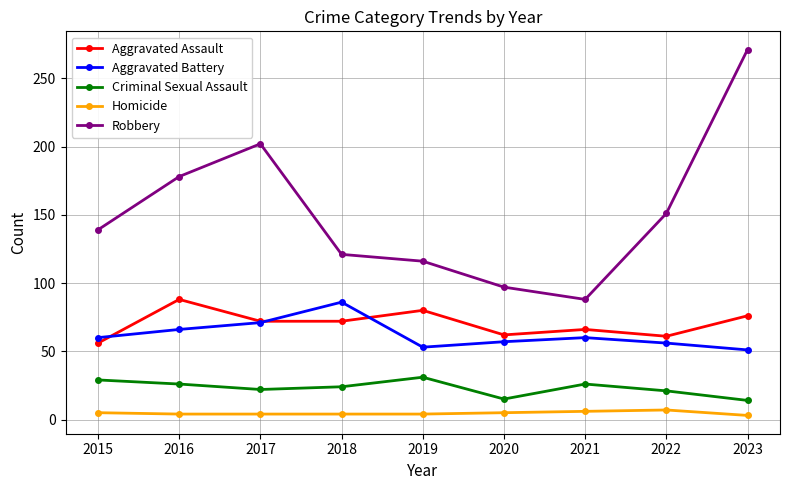

How many lines are shown in the chart?

5